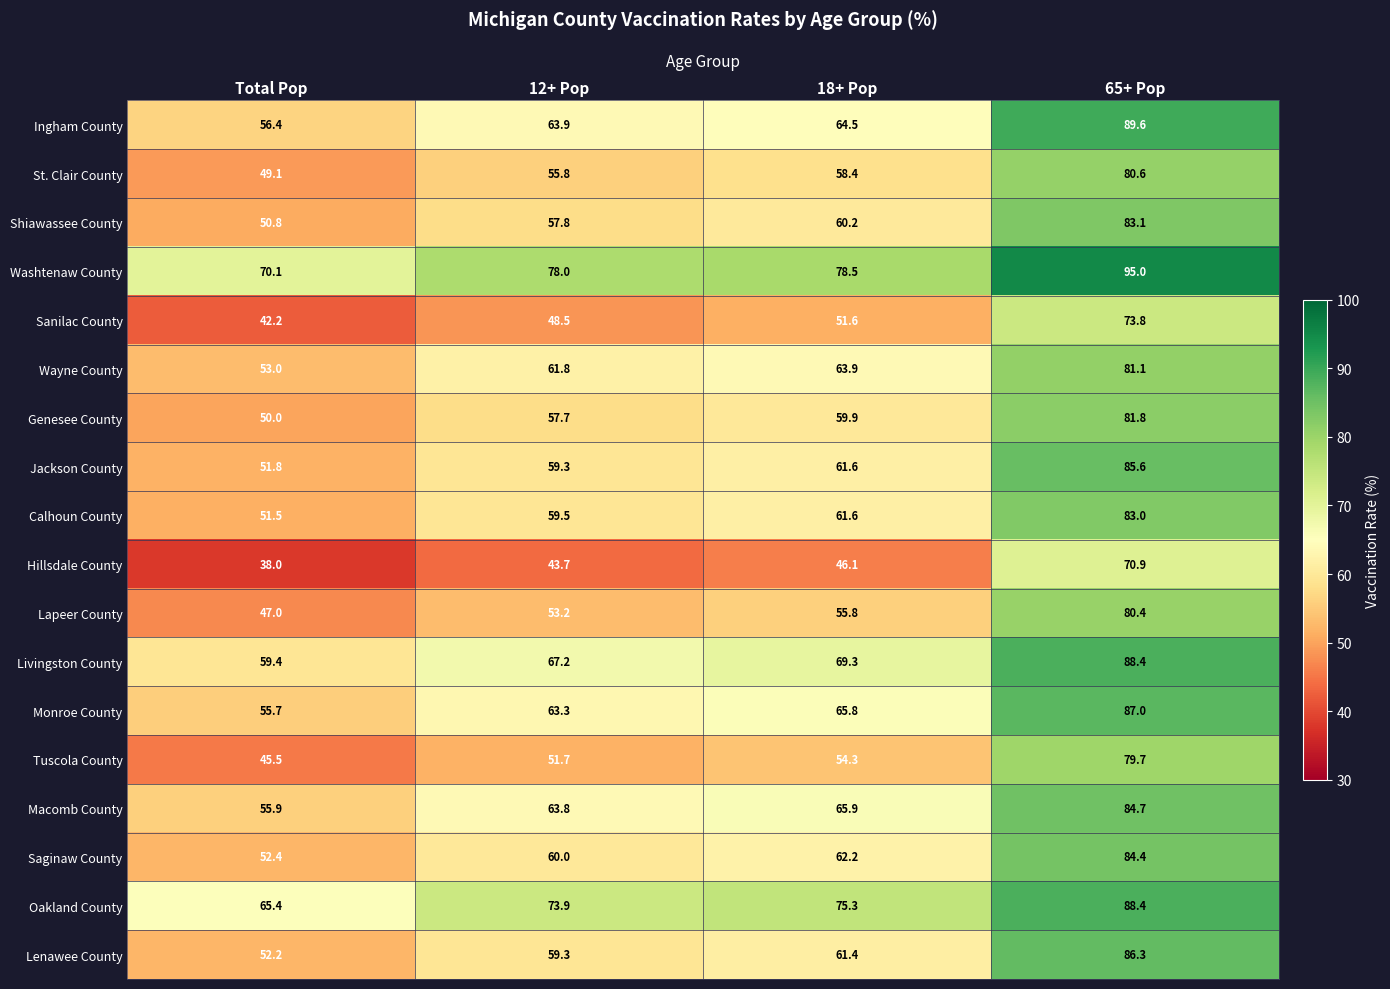

Which series has the largest total across all categories?

Washtenaw County